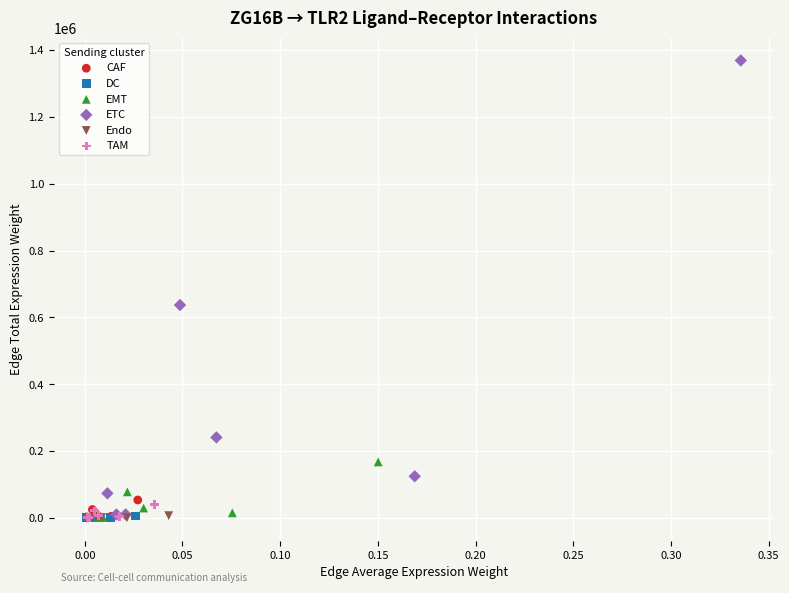

Which series reaches the maximum Y coordinate?

ETC